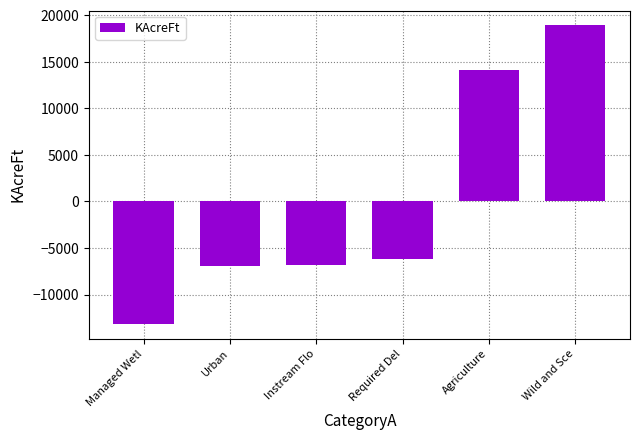

Are the bars grouped side by side (vs. stacked)?

No